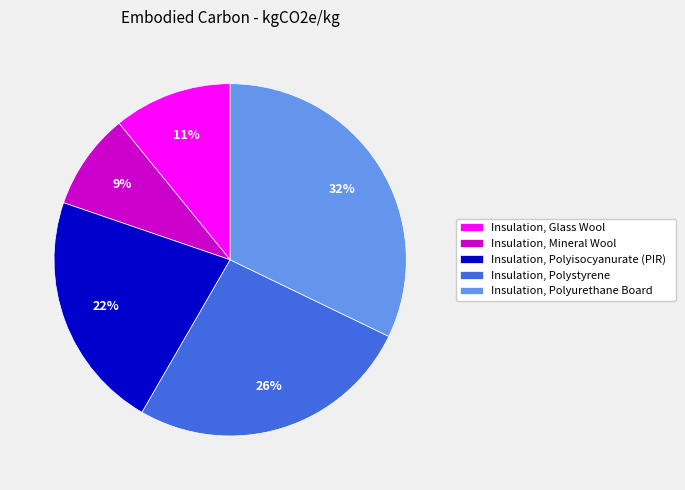

How many slices are in this pie chart?

5